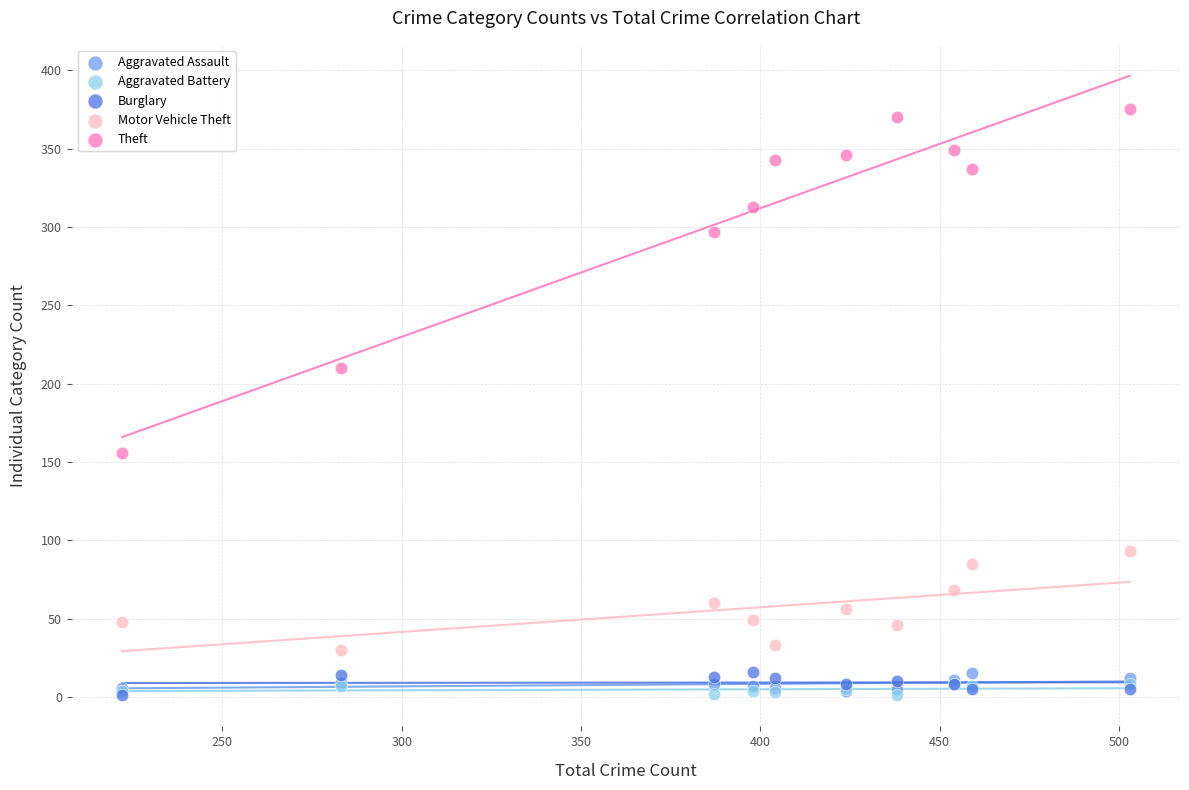

Across all series, what Y value is closest to 188?

210